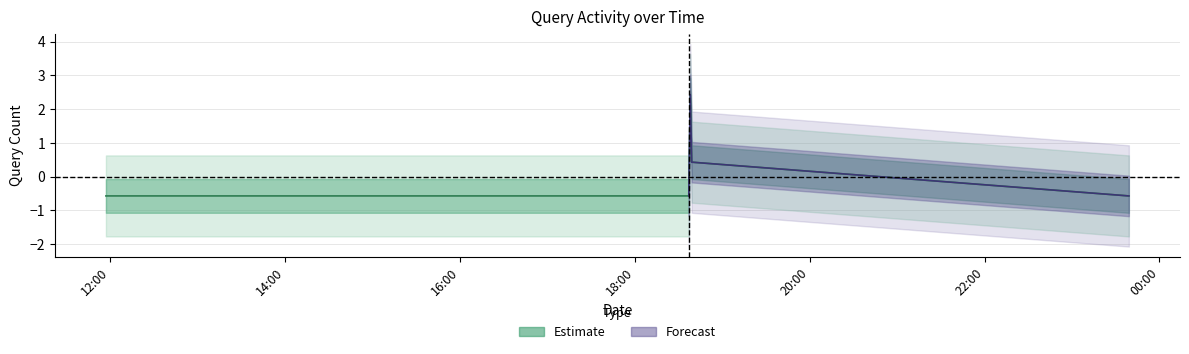

What is the minimum value shown in the chart?

-0.6